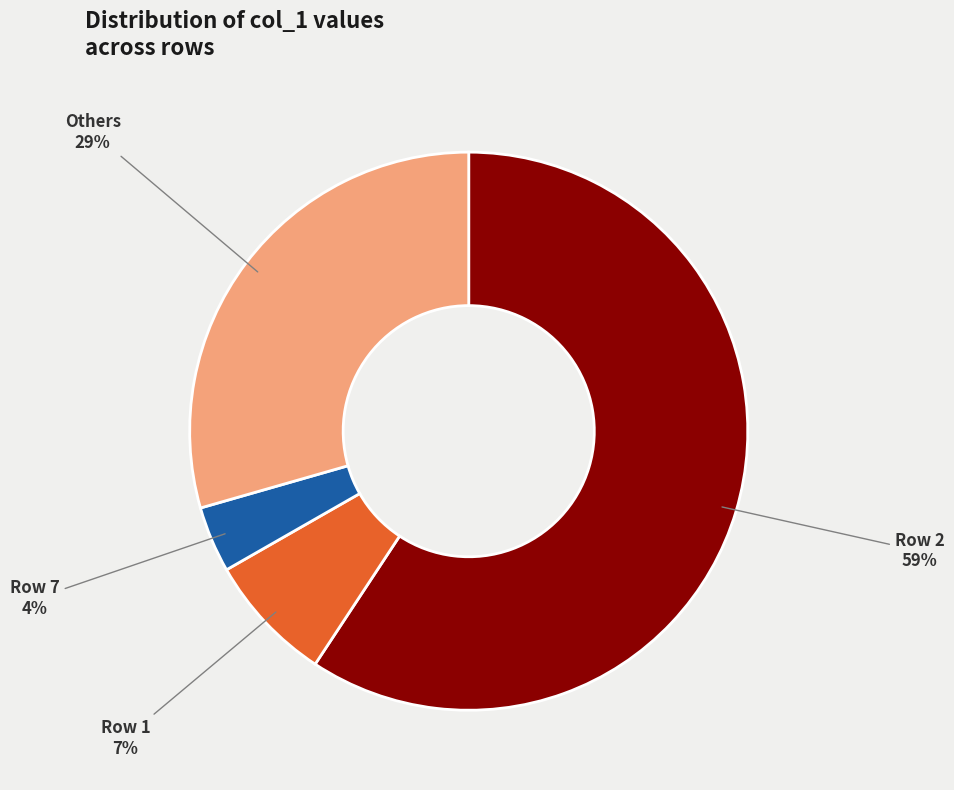

Is there any slice that represents more than half of the pie?

Yes